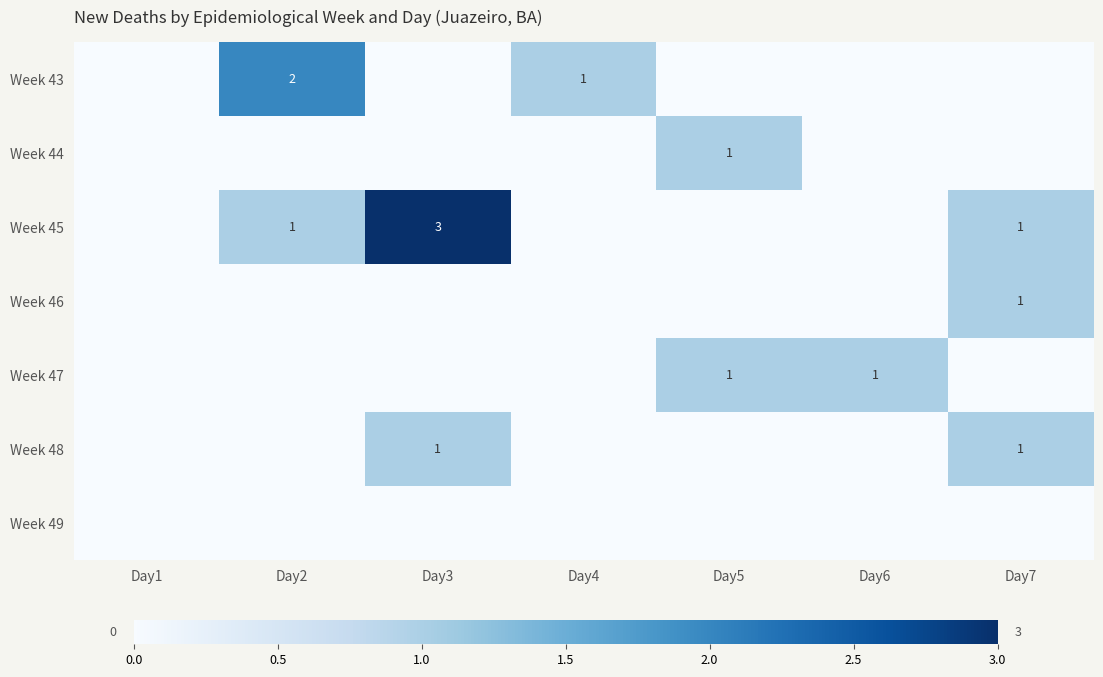

What is the total value across all series at Day7?

3